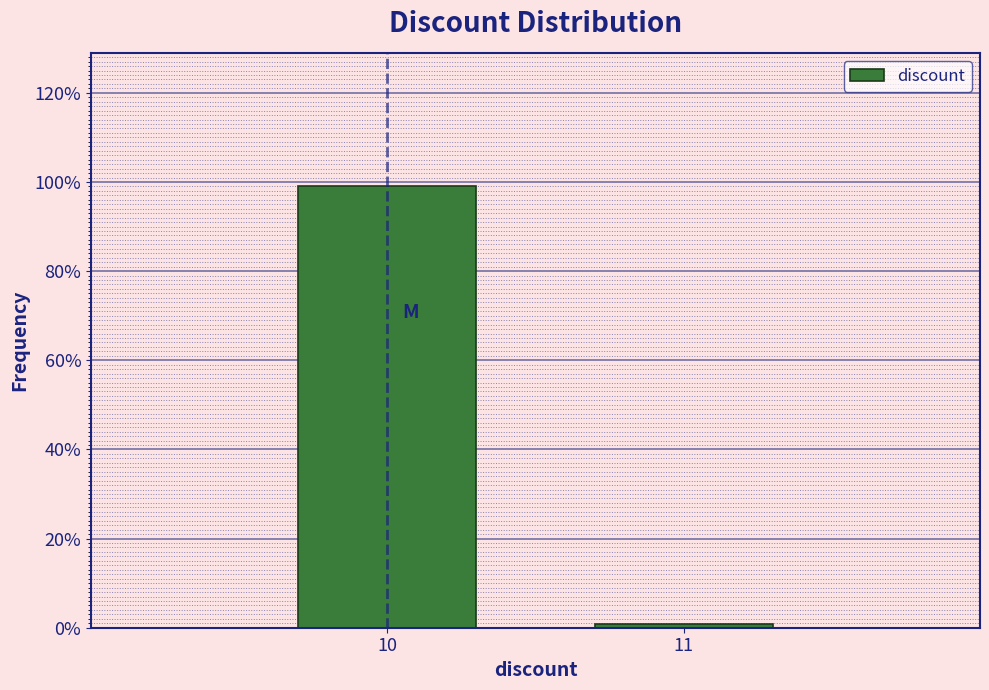

Does the chart contain any negative values?

No